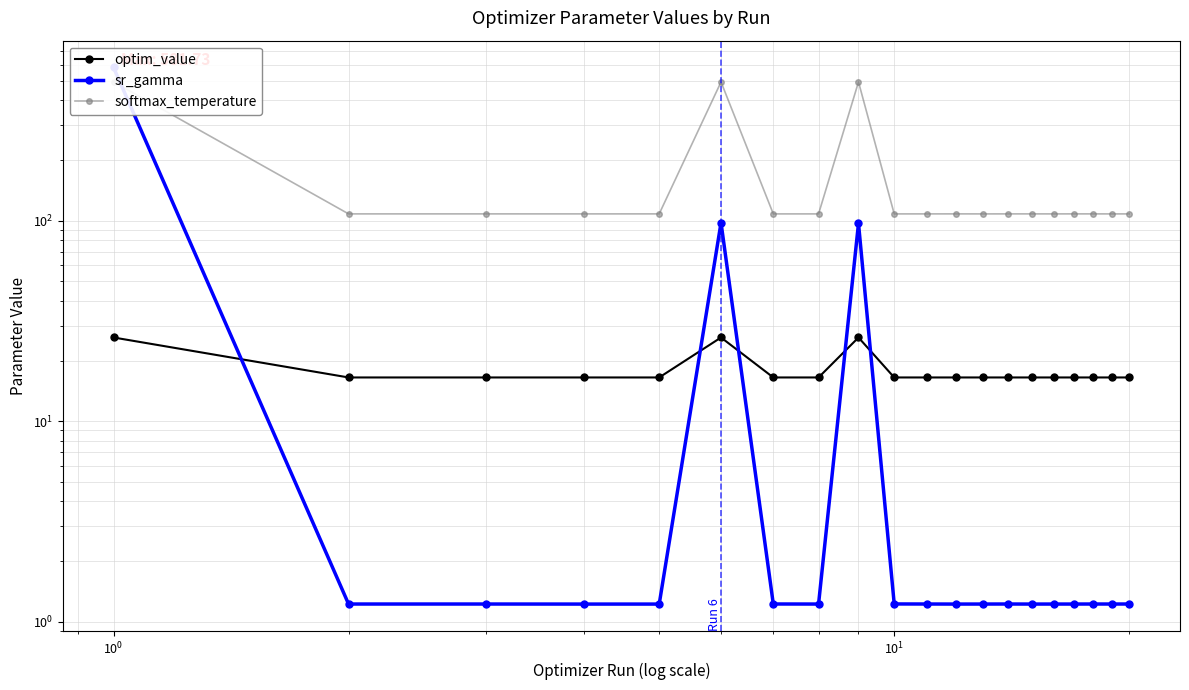

Rank the series by their maximum value, from lowest to highest.

optim_value, softmax_temperature, sr_gamma